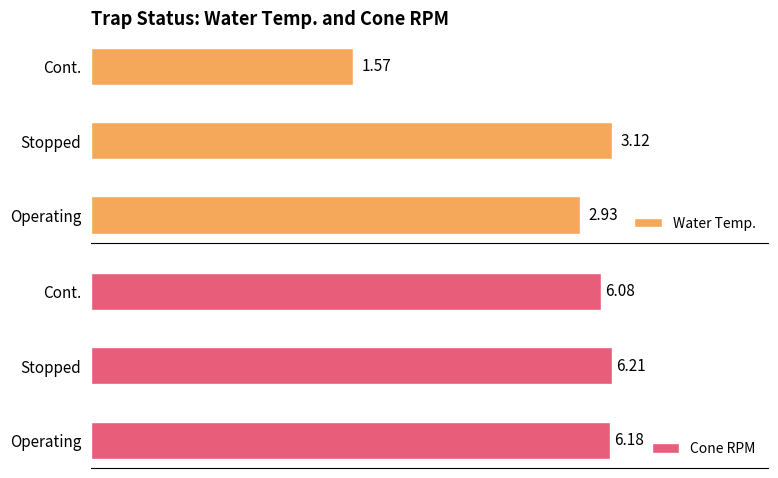

What is the minimum value for Cone RPM?

6.1